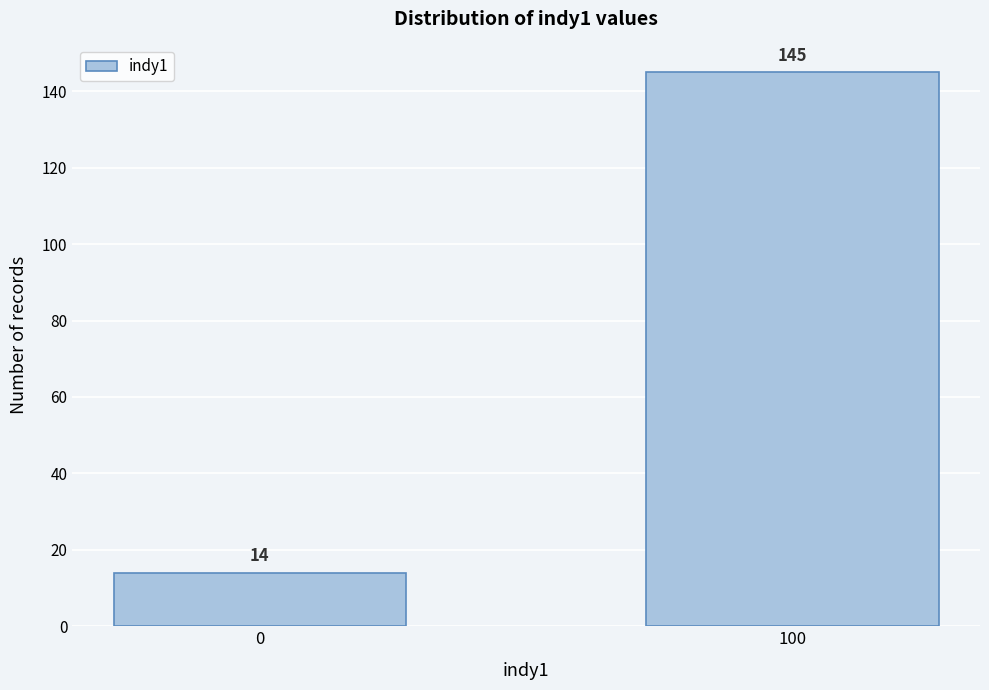

Reading left to right, extract all data points from this chart.

14	145